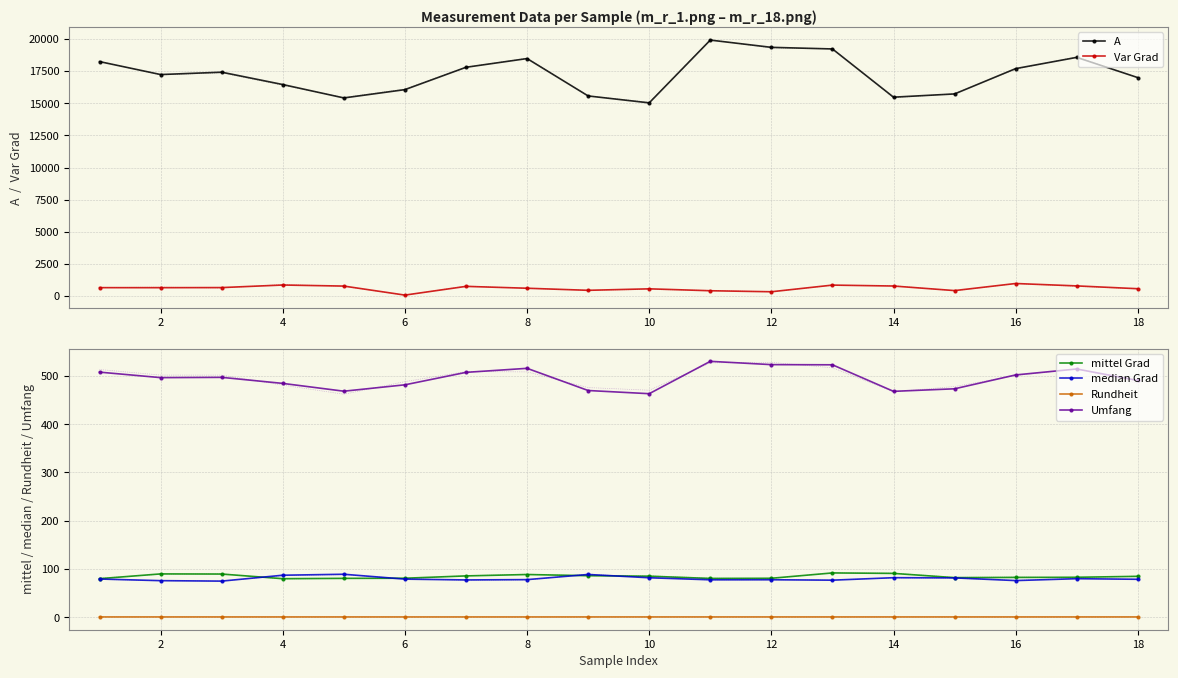

How many lines are shown in the chart?

6